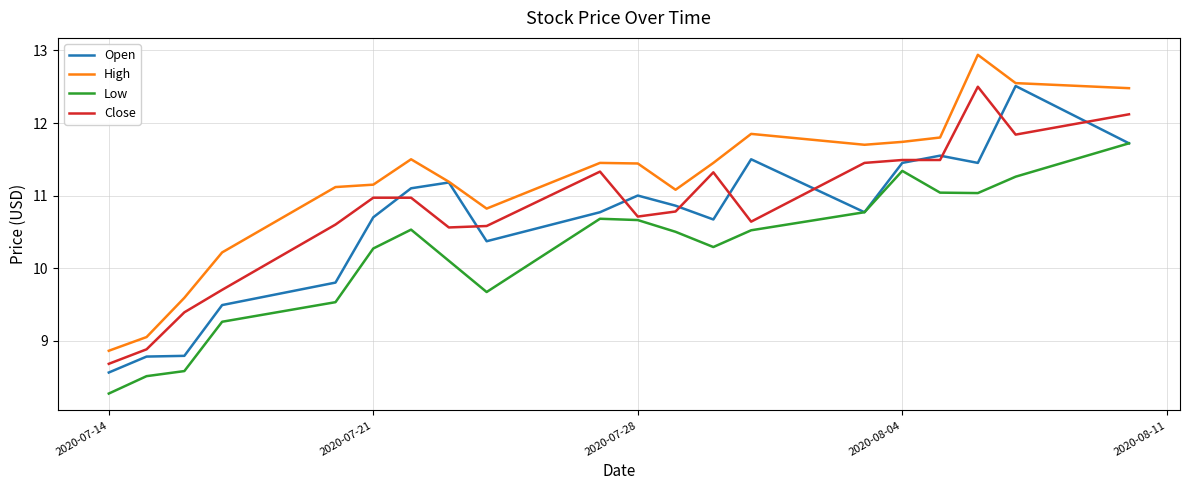

True or false: Close and Low intersect in this chart.

False